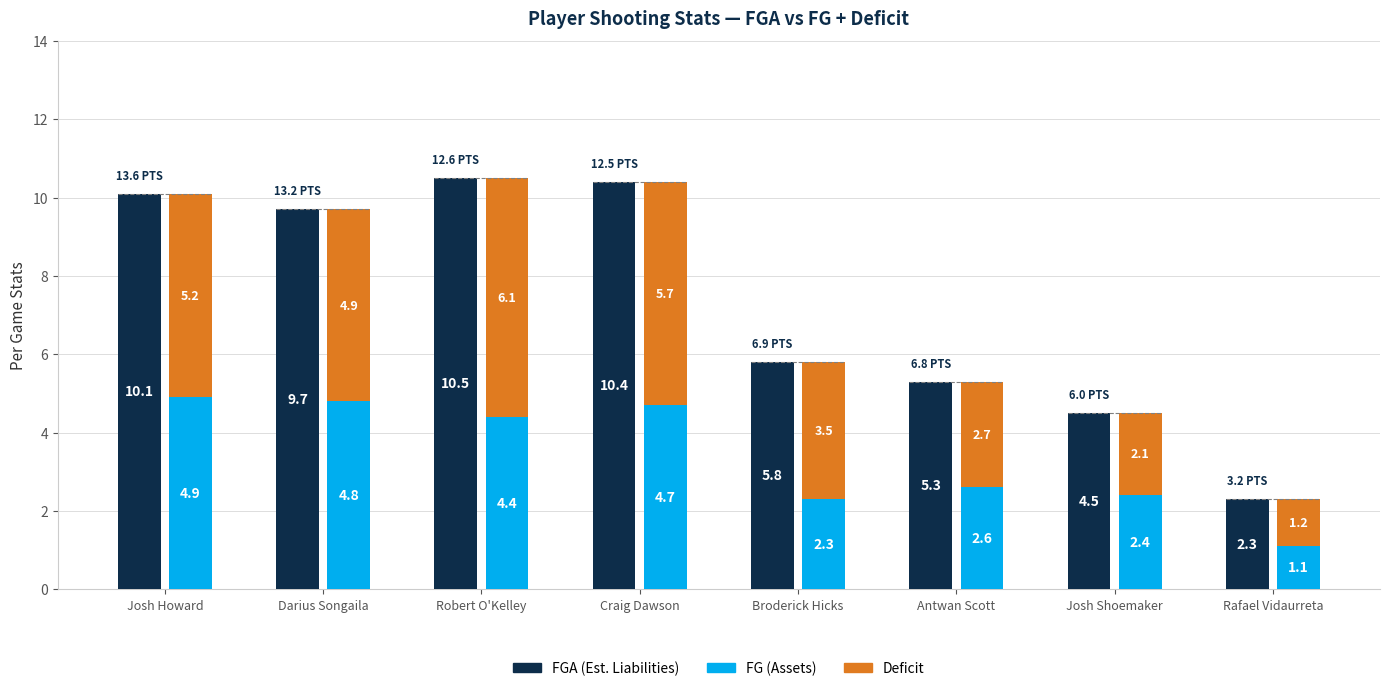

What is the difference between the maximum and minimum values in the FG (Assets) series?

3.8